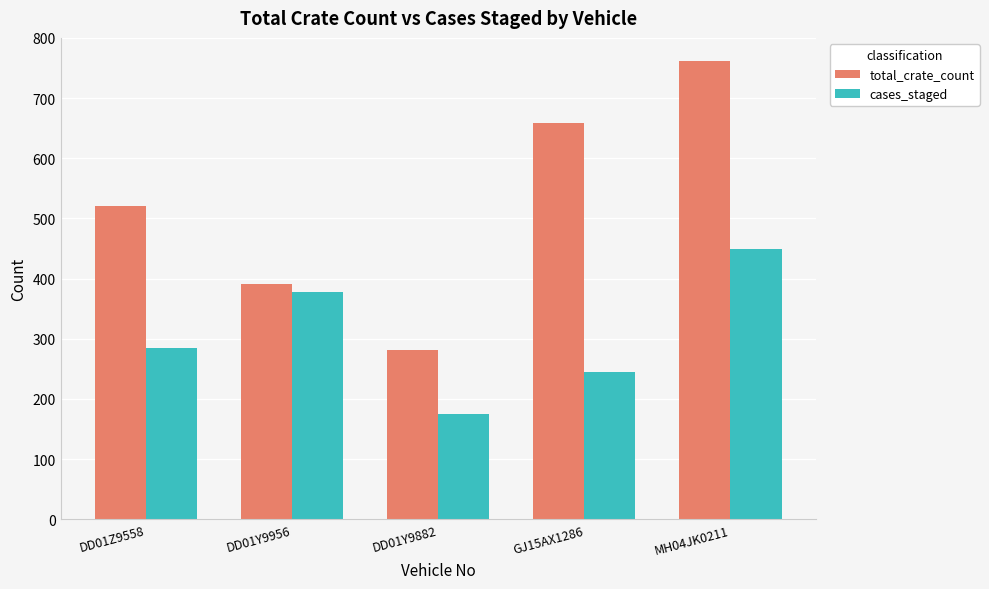

What is the value of the total_crate_count bar at the 1st from the left?

521